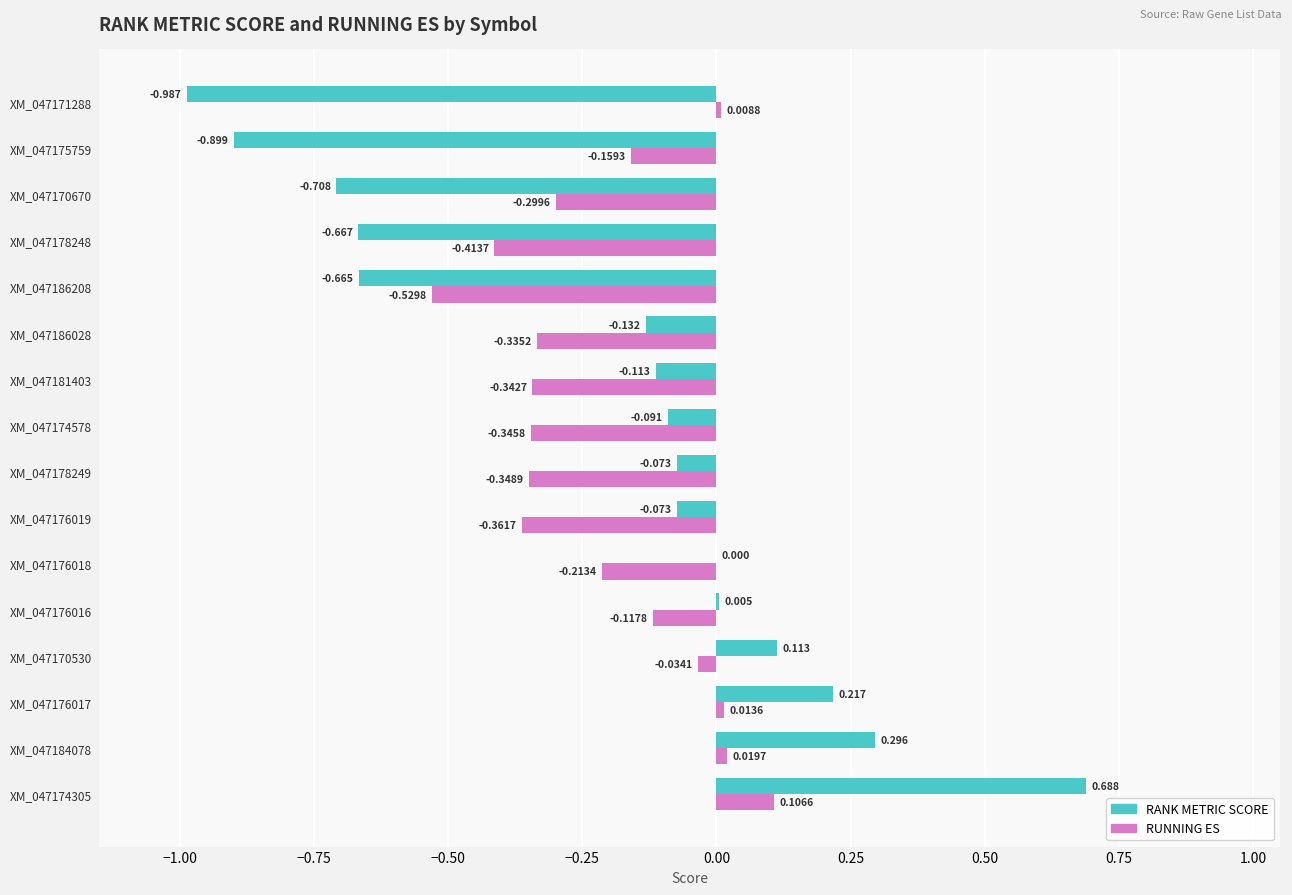

What are all the series names shown in the legend?

RANK METRIC SCORE, RUNNING ES